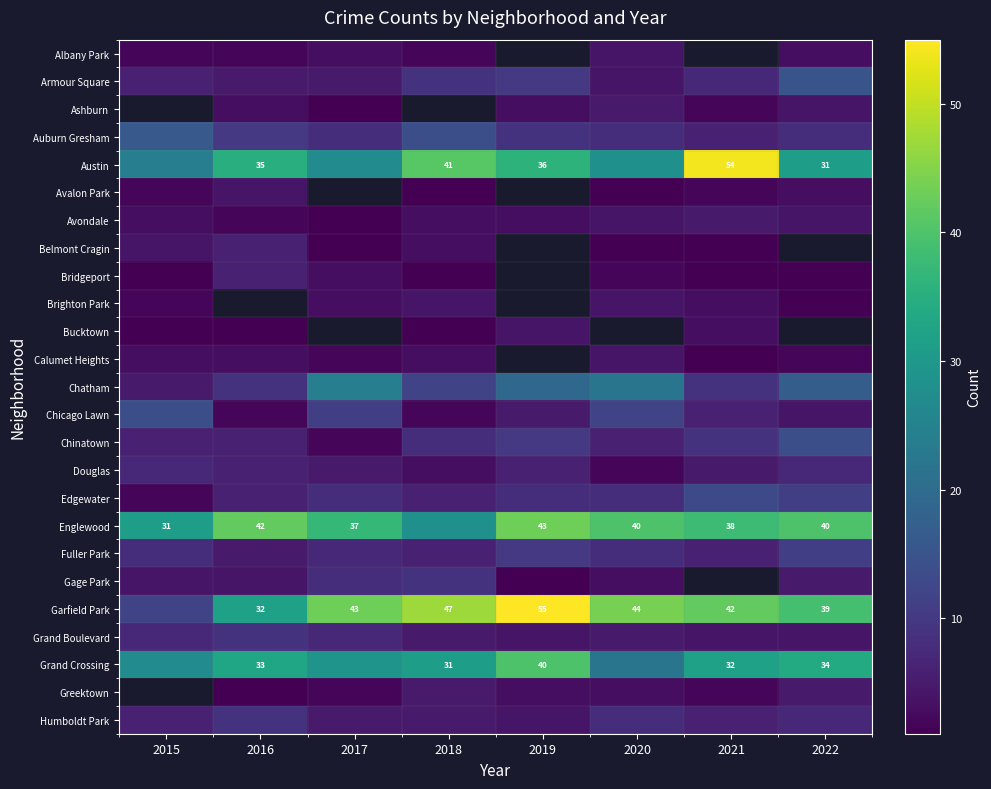

Between 2021 and 2016, which is larger?

2016